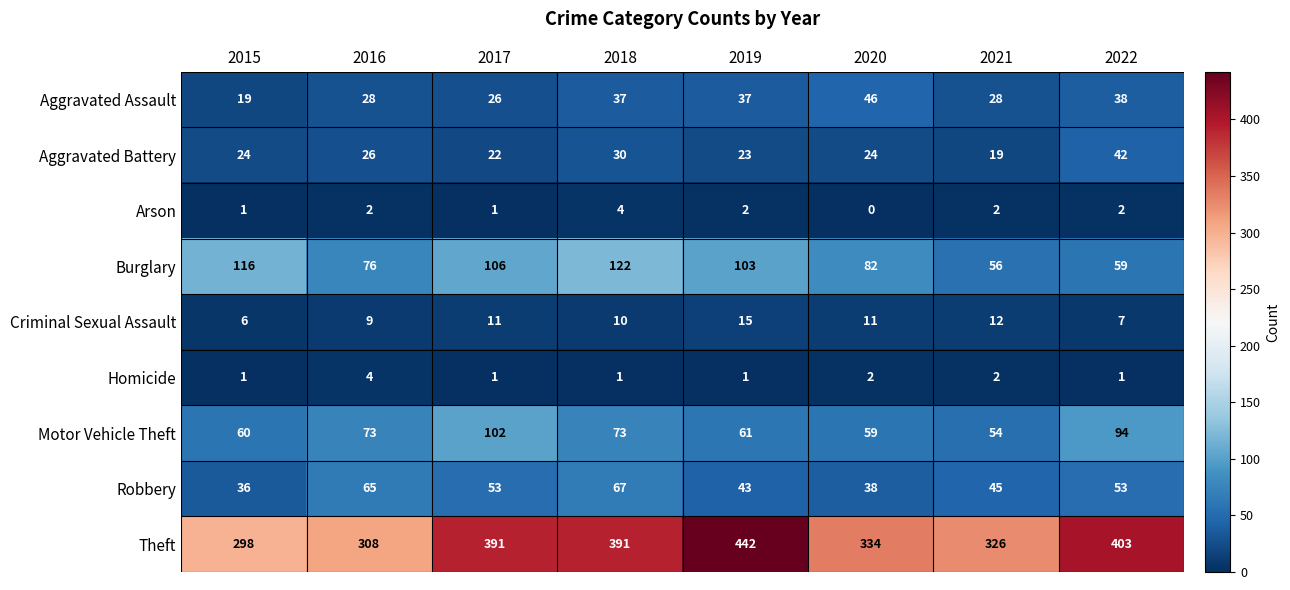

Rank the series at 2022 from lowest to highest value.

Homicide, Arson, Criminal Sexual Assault, Aggravated Assault, Aggravated Battery, Robbery, Burglary, Motor Vehicle Theft, Theft